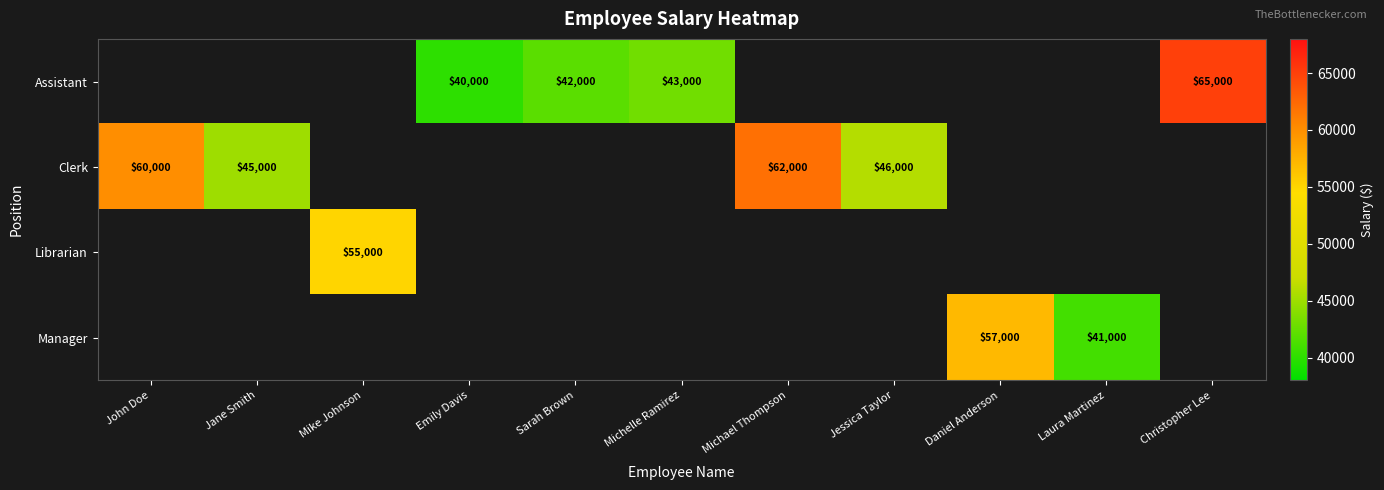

The value of Clerk at Michael Thompson is 62000. True or false?

True